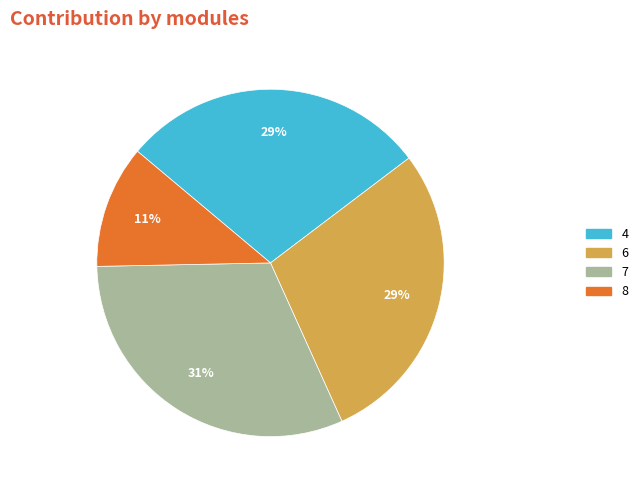

What is the ratio of the value at 7 to the value at 6?

1.1